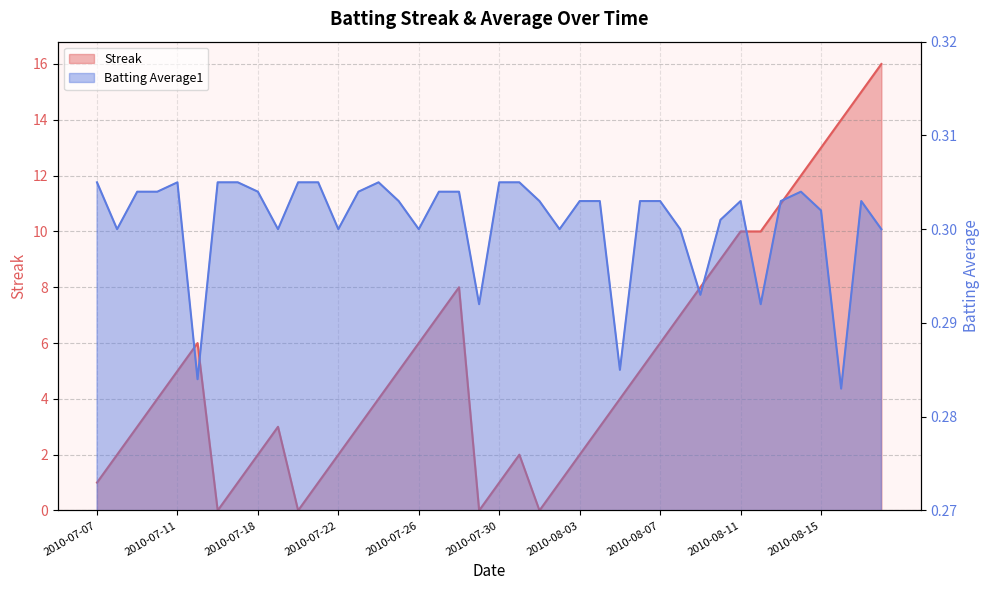

What is the approximate value of Streak at 2010-08-12?

10.0